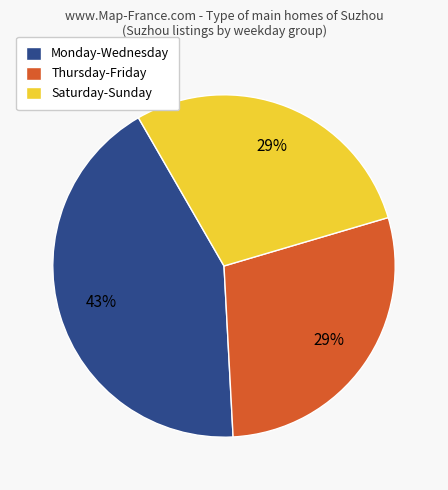

Which slice is the largest?

Monday-Wednesday